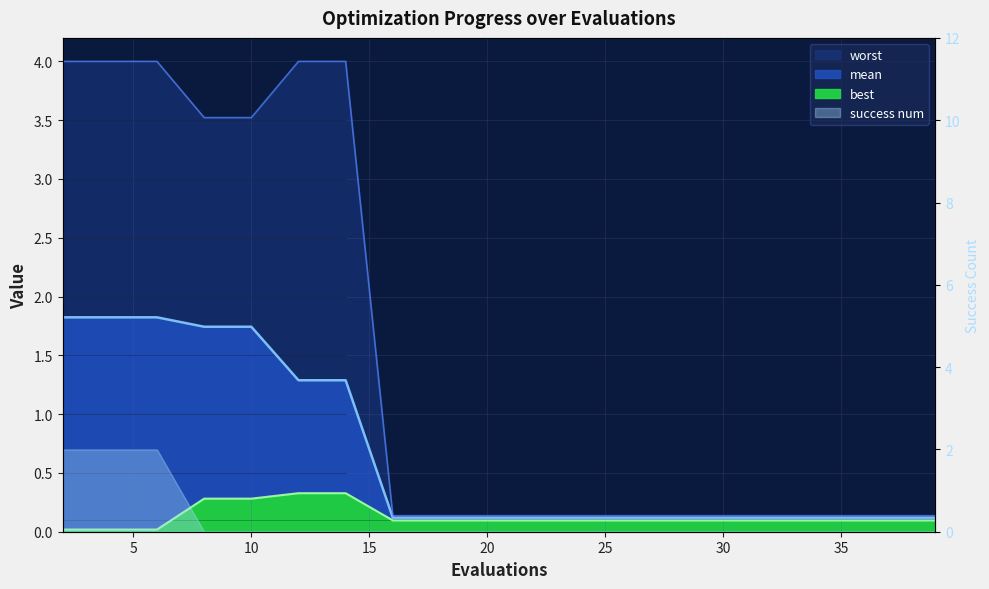

What is the maximum value shown in the chart?

4.0